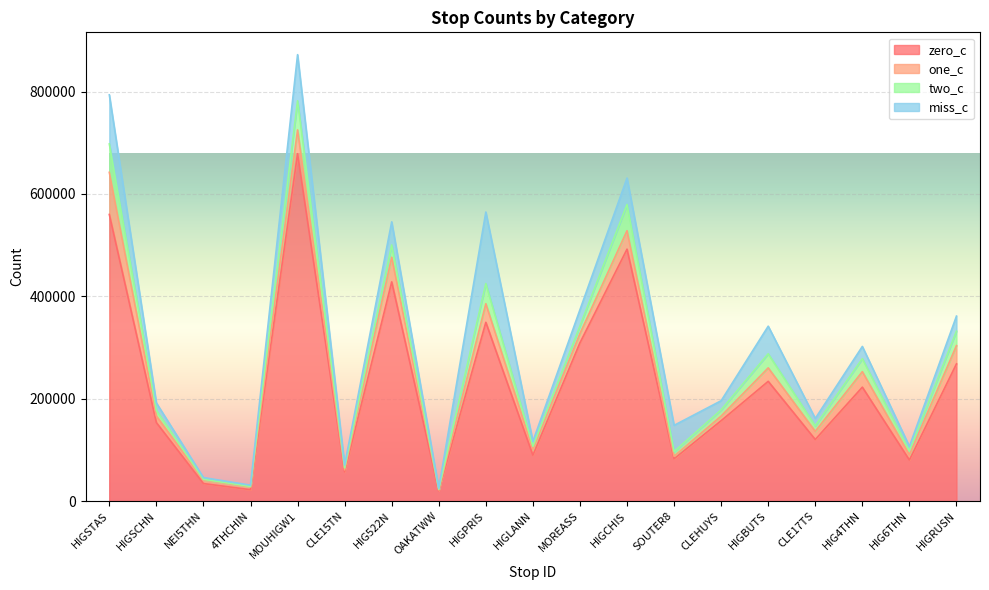

At which label does two_c reach its minimum?

NEI5THN